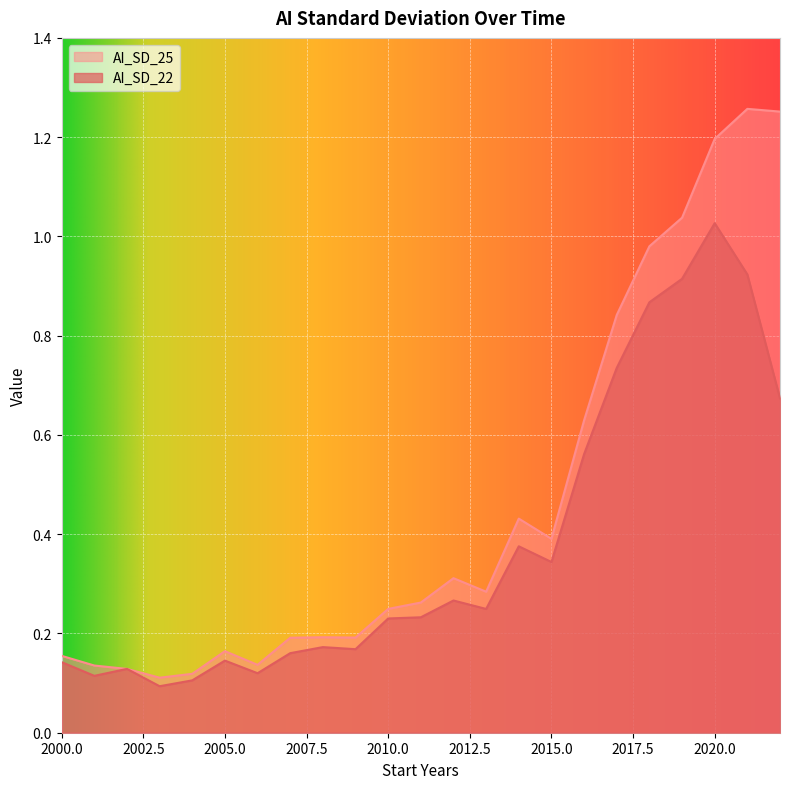

Reading right to left, extract all data points from this chart.

AI_SD_22: 0.7	0.9	1.0	0.9	0.9	0.7	0.6	0.3	0.4	0.2	0.3	0.2	0.2	0.2	0.2	0.2	0.1	0.1	0.1	0.1	0.1	0.1	0.1
AI_SD_25: 1.3	1.3	1.2	1.0	1.0	0.8	0.6	0.4	0.4	0.3	0.3	0.3	0.2	0.2	0.2	0.2	0.1	0.2	0.1	0.1	0.1	0.1	0.2